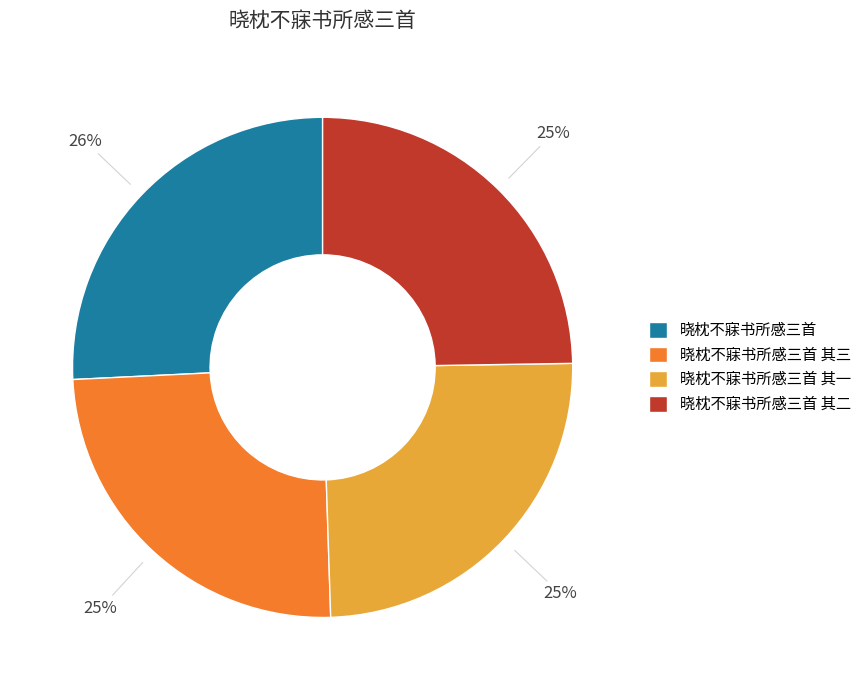

Is there any slice that represents more than half of the pie?

No